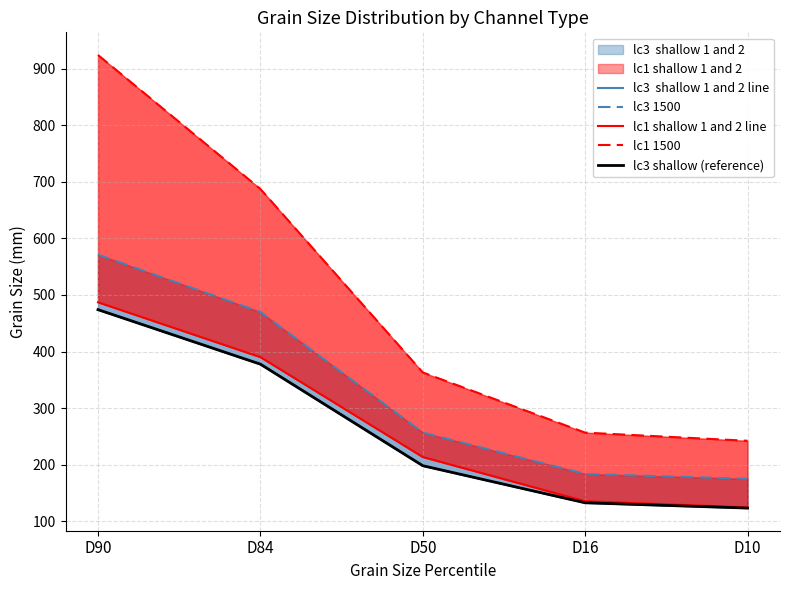

Is it true that lc3 shallow (reference) equals 648.8 at D84?

False